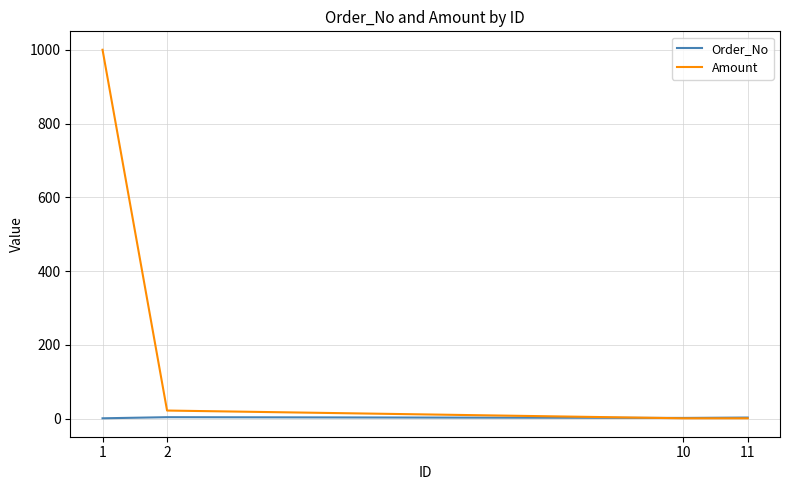

What is the maximum value shown in the chart?

1000